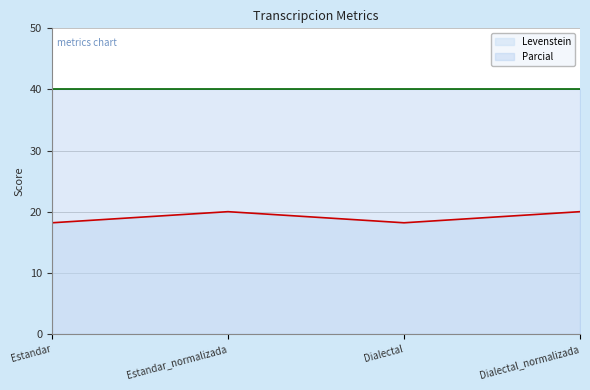

How many distinct data groups are displayed?

2